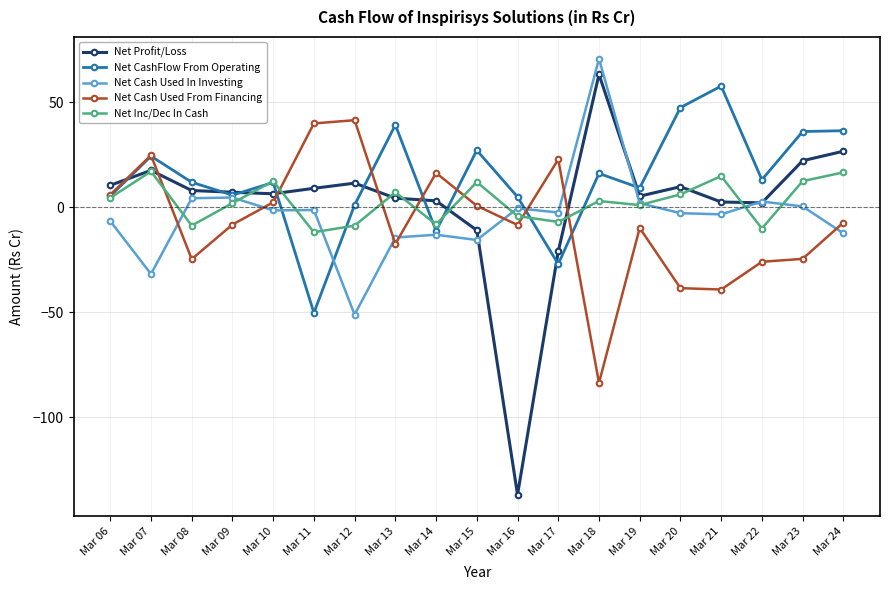

What is the sum of all Net Cash Used From Financing values?

-135.5